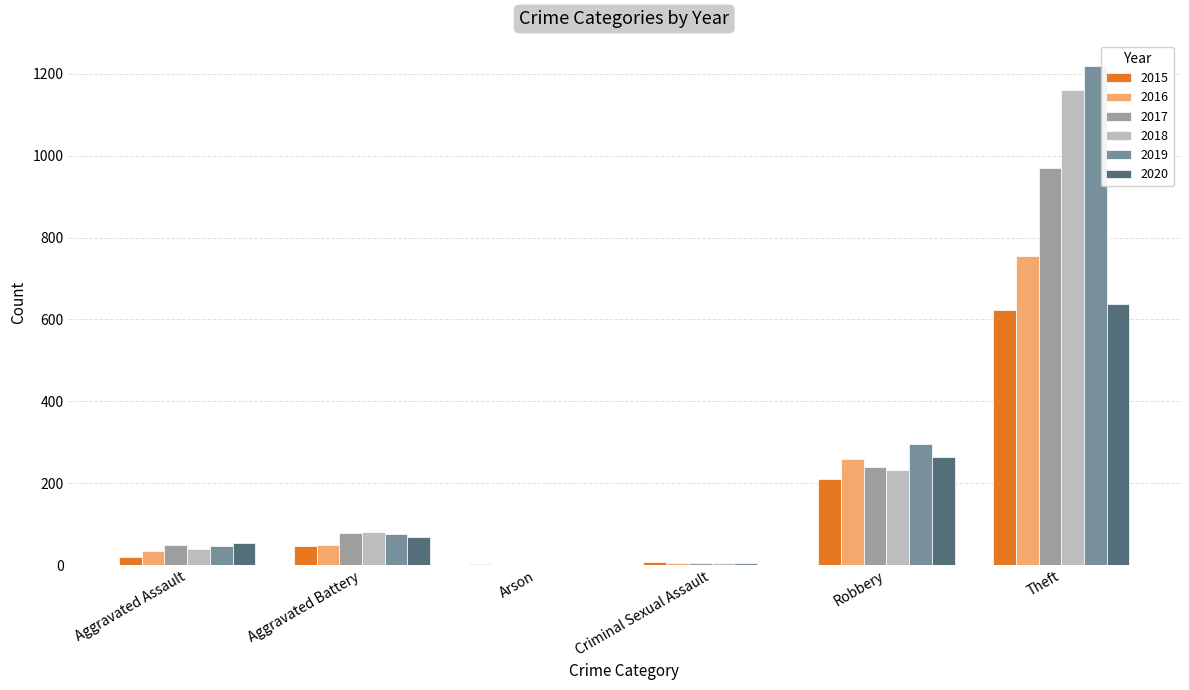

At which label is 2017 closest to 485?

Robbery